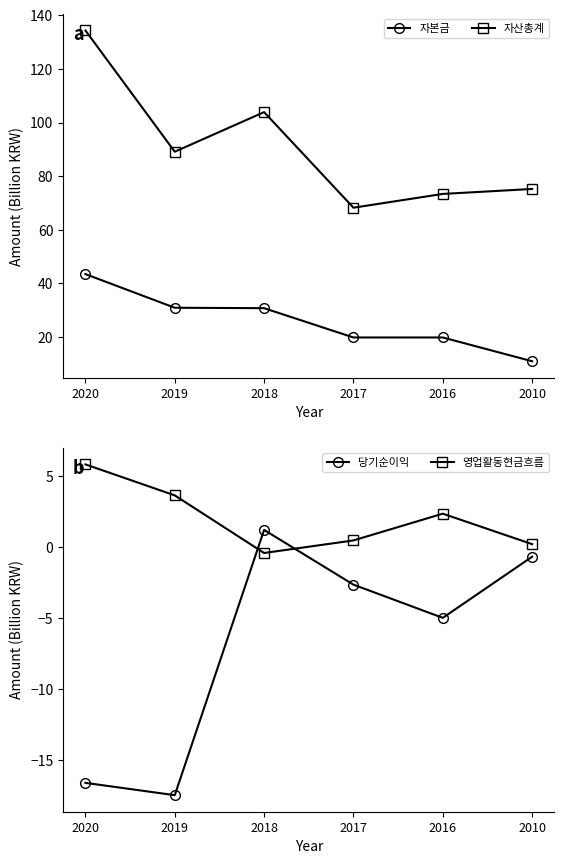

Reading left to right, extract all data points from this chart.

자본금: 2020=43.5	2019=31.0	2018=30.8	2017=19.9	2016=19.9	2010=11.0
자산총계: 2020=134.3	2019=89.1	2018=103.9	2017=68.2	2016=73.4	2010=75.2
당기순이익: 2020=-16.6	2019=-17.5	2018=1.2	2017=-2.7	2016=-5.0	2010=-0.7
영업활동현금흐름: 2020=5.8	2019=3.6	2018=-0.4	2017=0.5	2016=2.3	2010=0.2